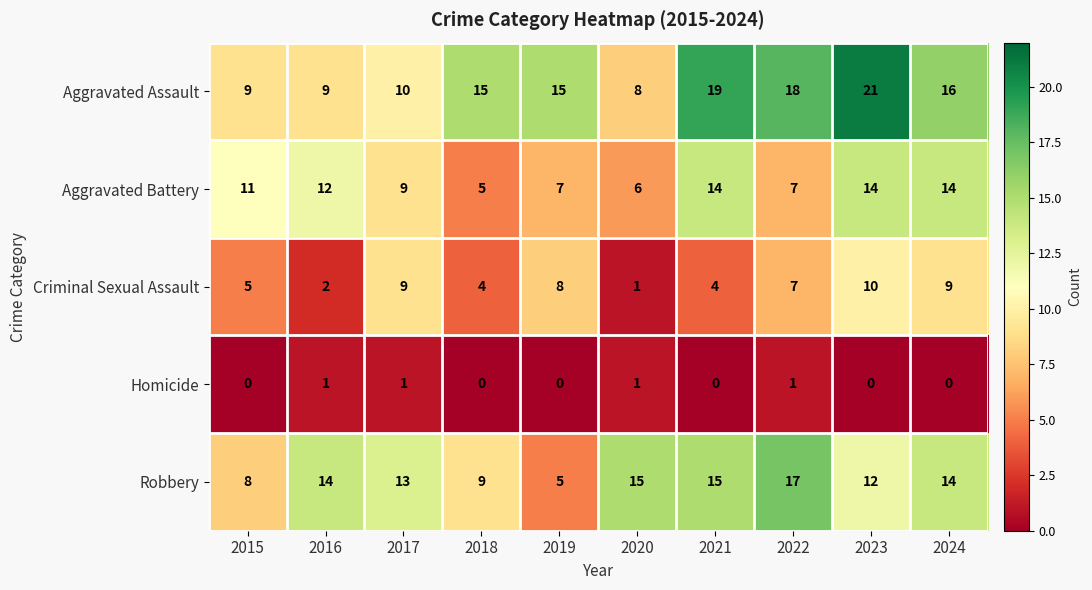

What is the average value of the Robbery series?

12